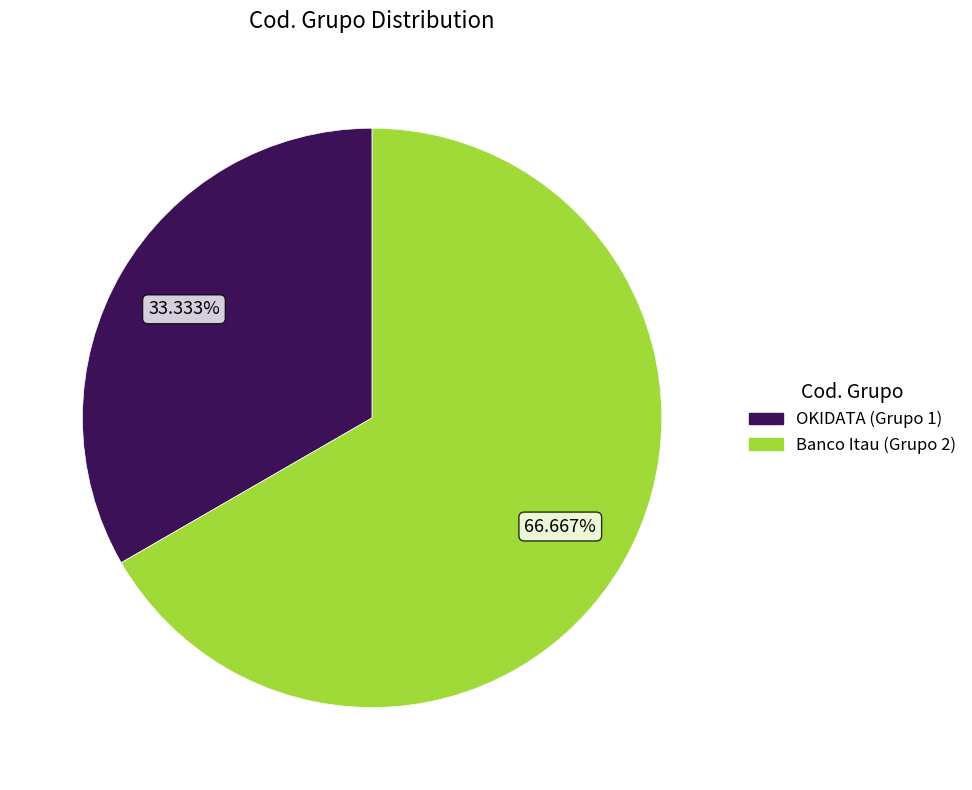

Is there a majority slice in this chart?

Yes